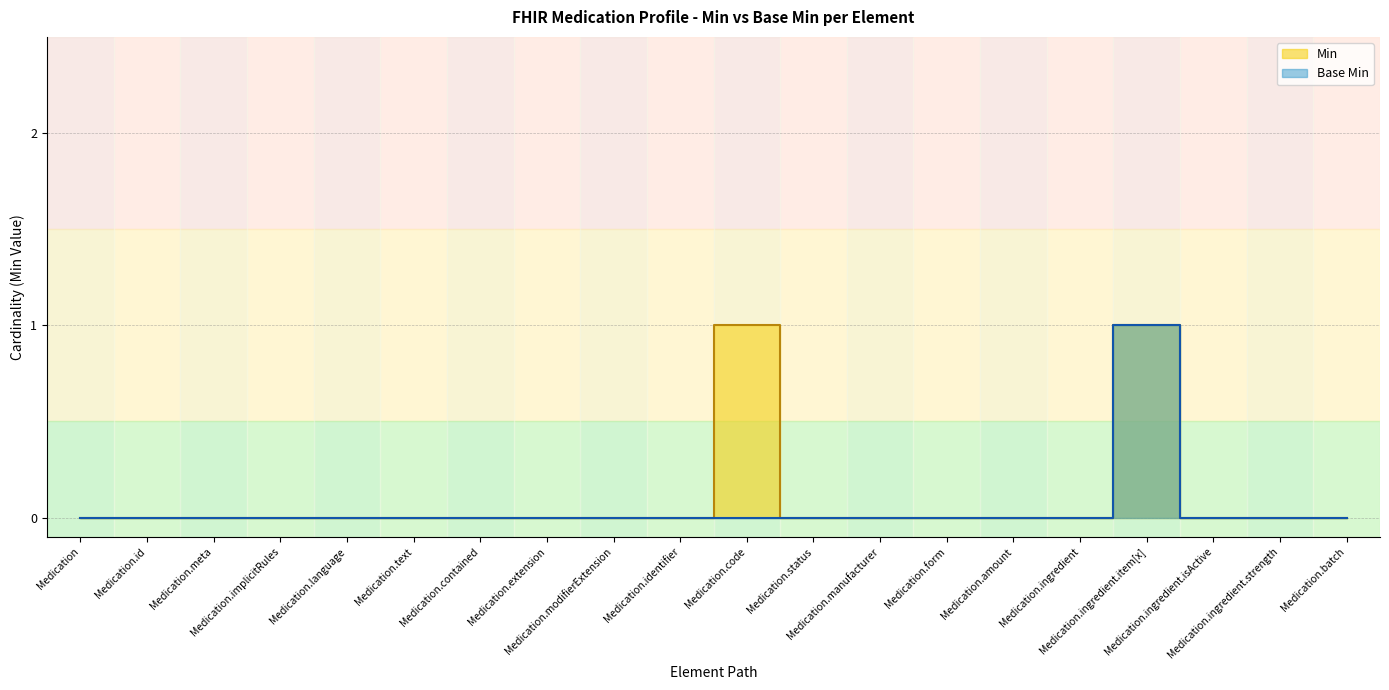

Where is the first local maximum for Min?

Medication.code